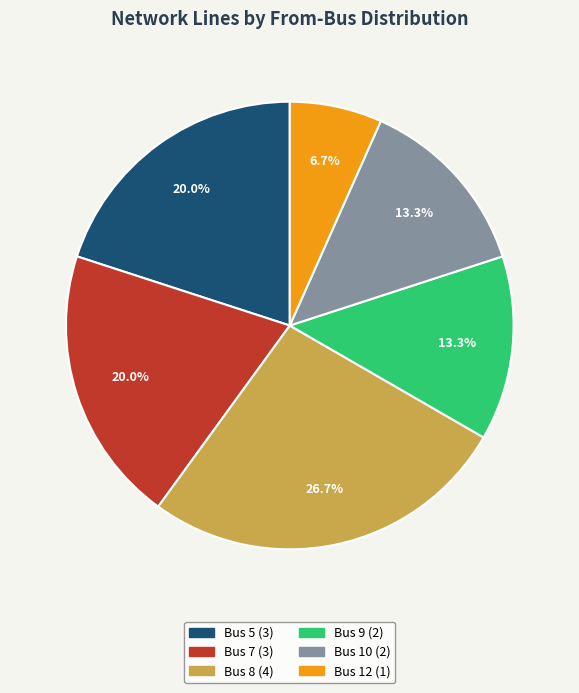

Does any single category account for the majority?

No